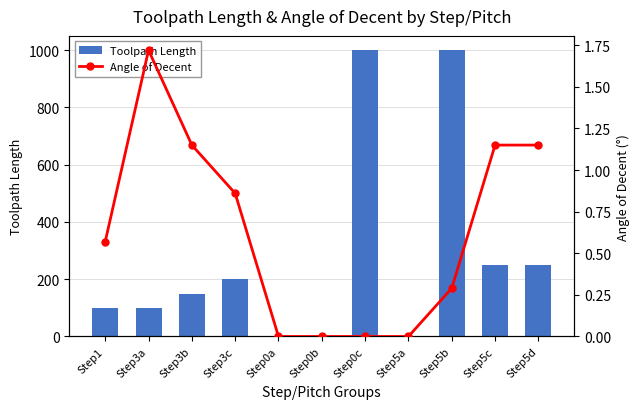

What is the highest value of the Toolpath Length series?

1000